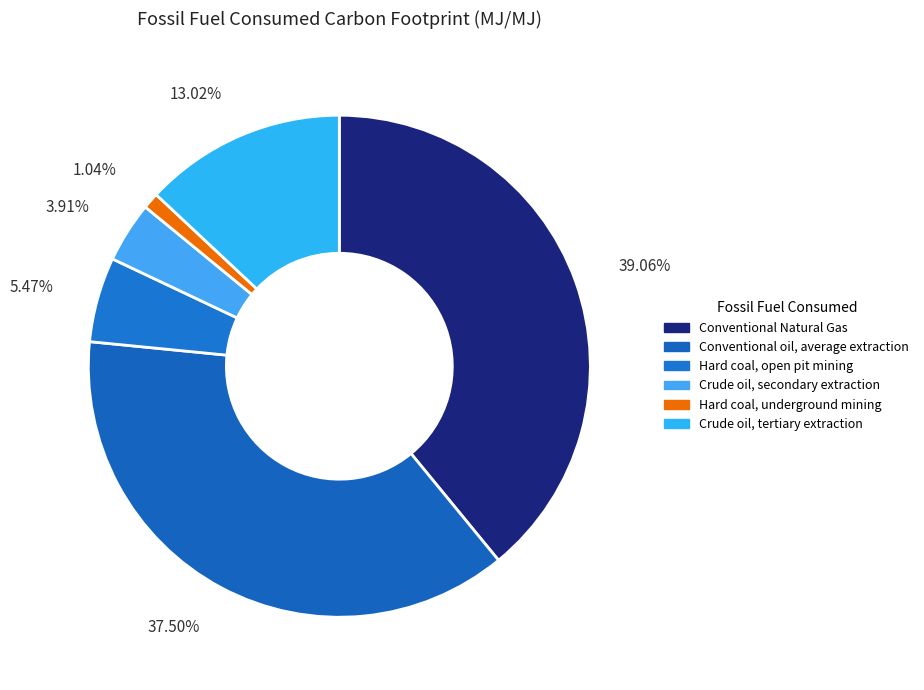

Between 39.06% and 37.50%, which is larger?

39.06%